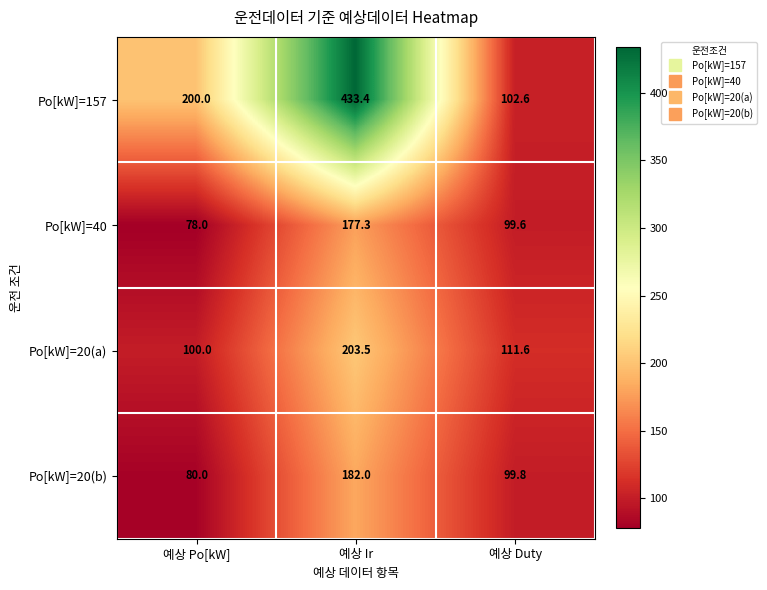

At 예상 Po[kW], list the series in order from smallest to largest.

Po[kW]=40, Po[kW]=20(b), Po[kW]=20(a), Po[kW]=157